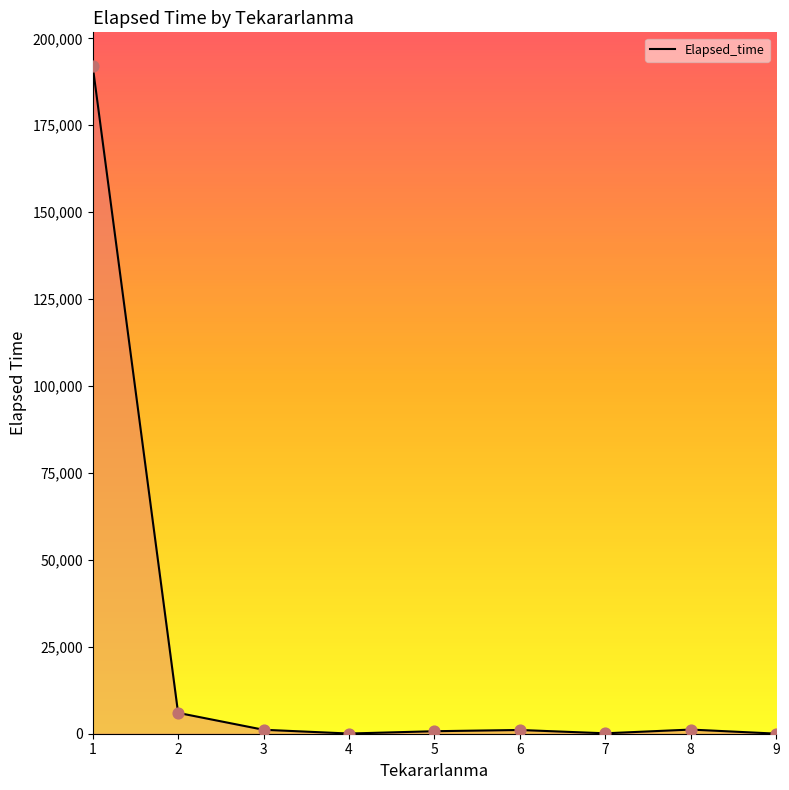

The value at 1 is 192130. True or false?

True